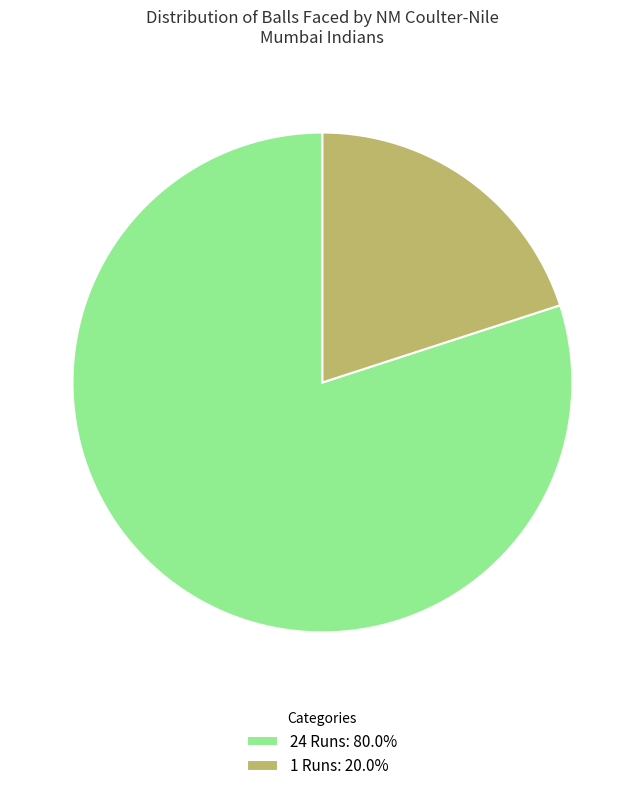

Rank the categories by value from lowest to highest.

1 Runs, 24 Runs